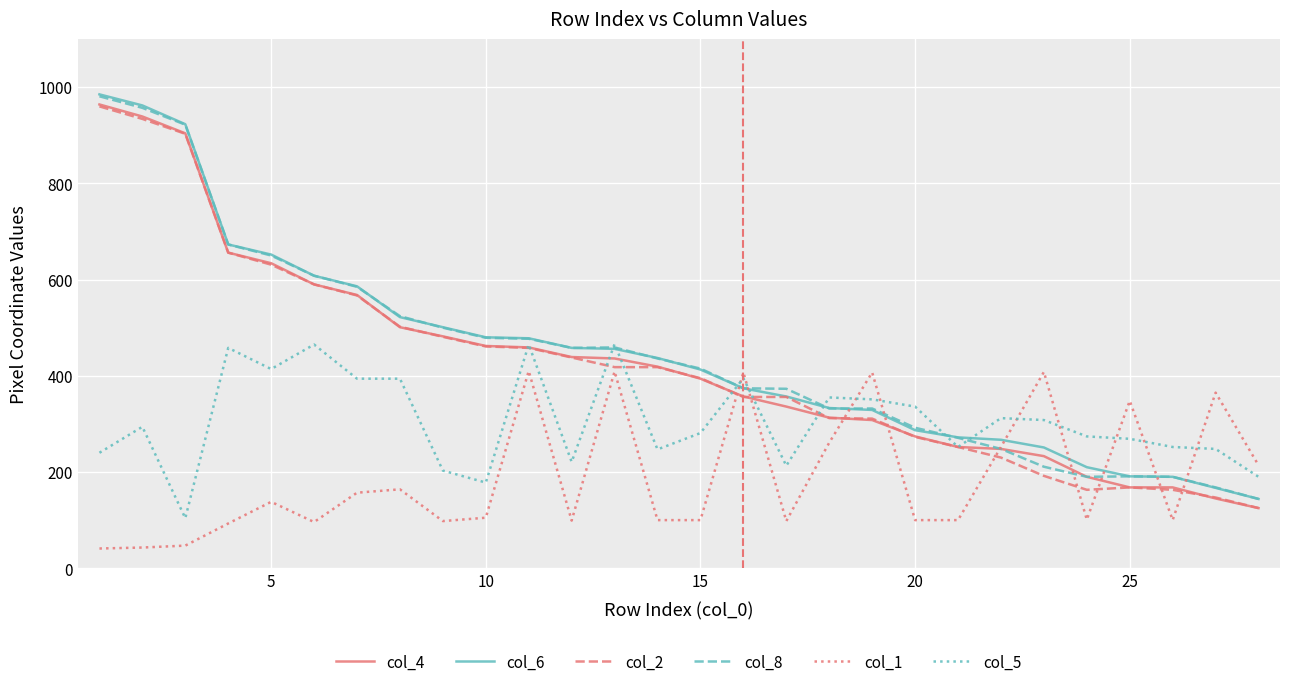

What is the lowest value of the col_6 series?

144